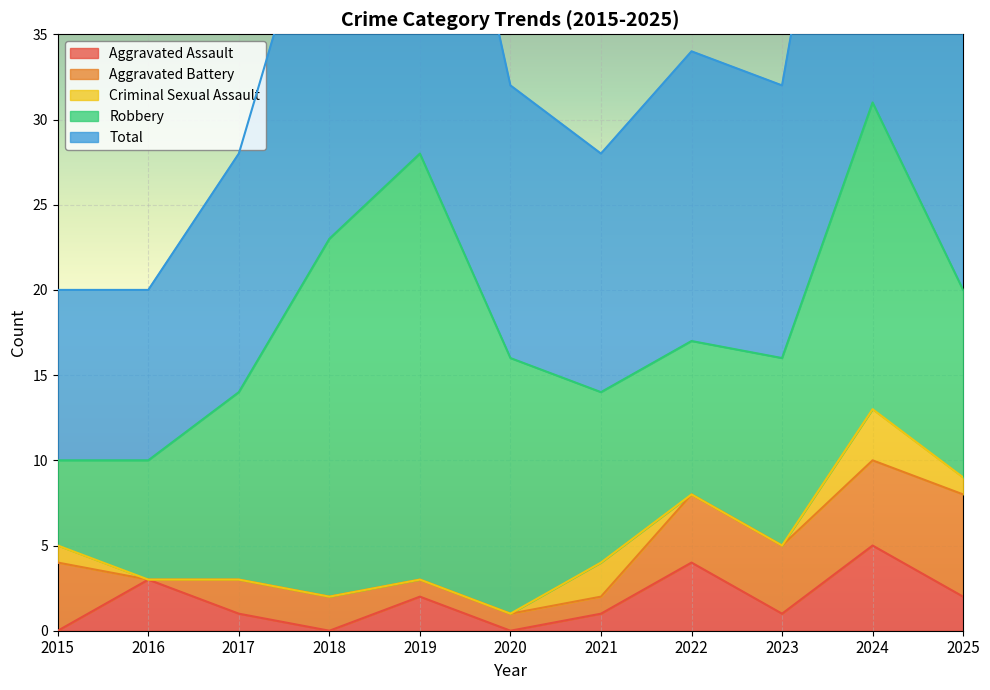

Is the value of Total at 2025 greater than the value of Aggravated Assault at 2023?

Yes